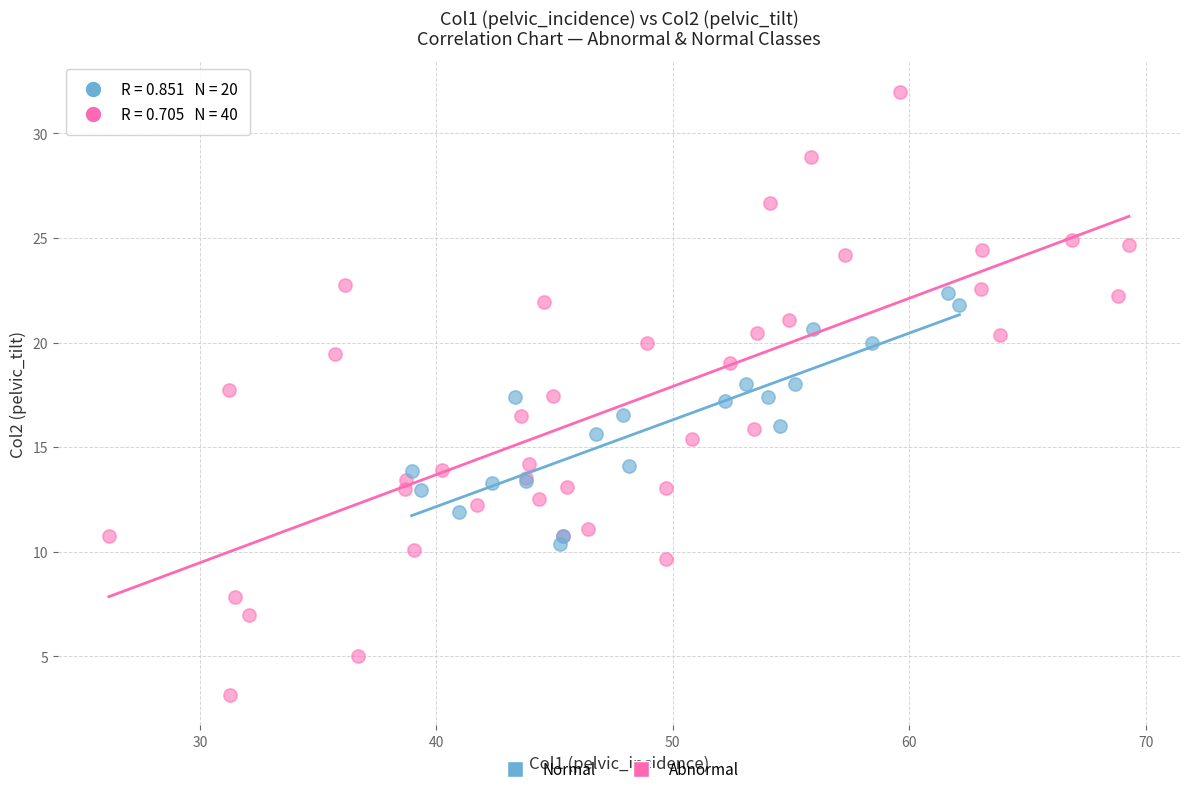

Which series contains the lowest Y value?

Abnormal